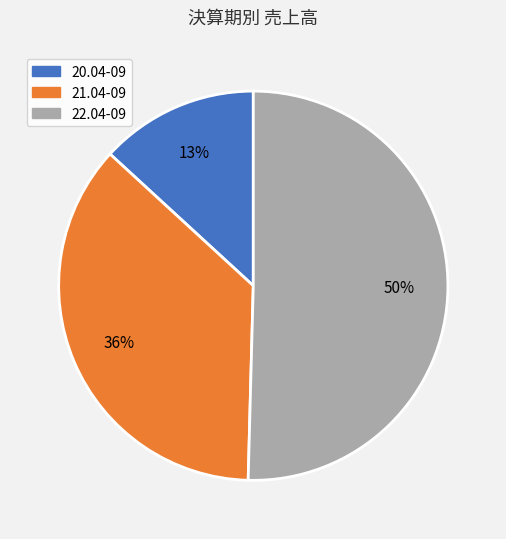

Is the sum of 22.04-09 and 21.04-09 greater than half?

Yes